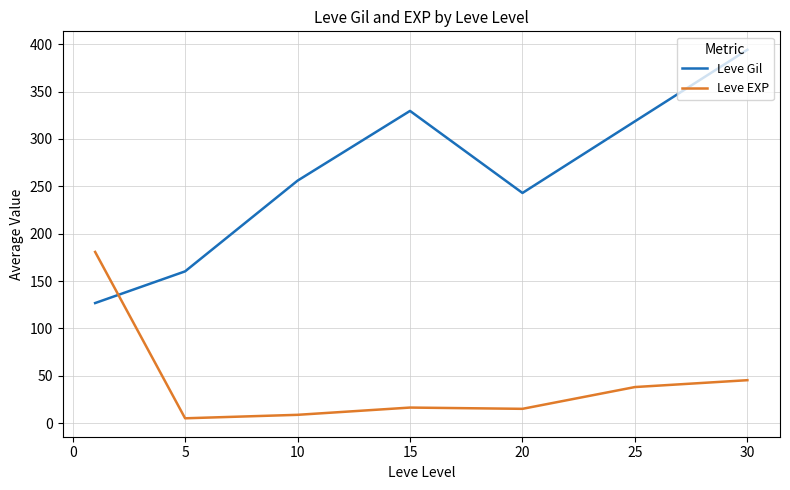

True or false: Leve EXP and Leve Gil intersect in this chart.

True